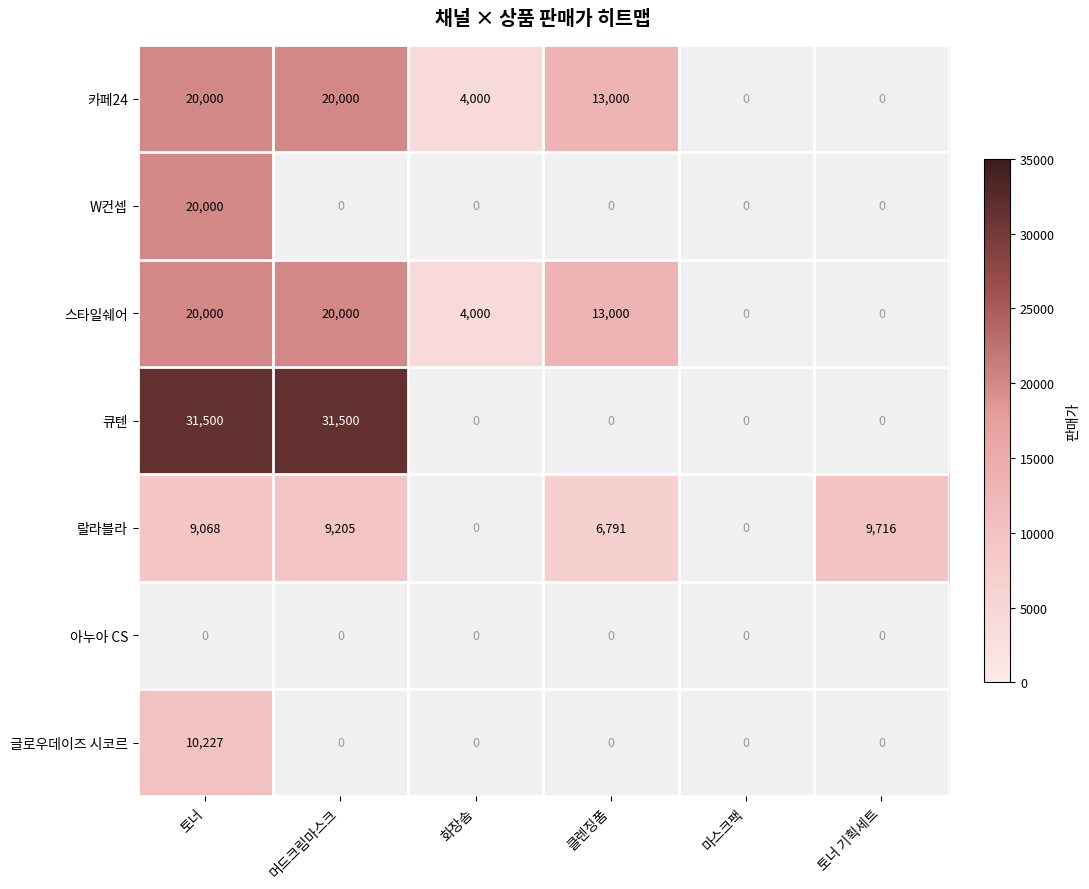

The value of 스타일쉐어 at 클렌징폼 is 13000. True or false?

True